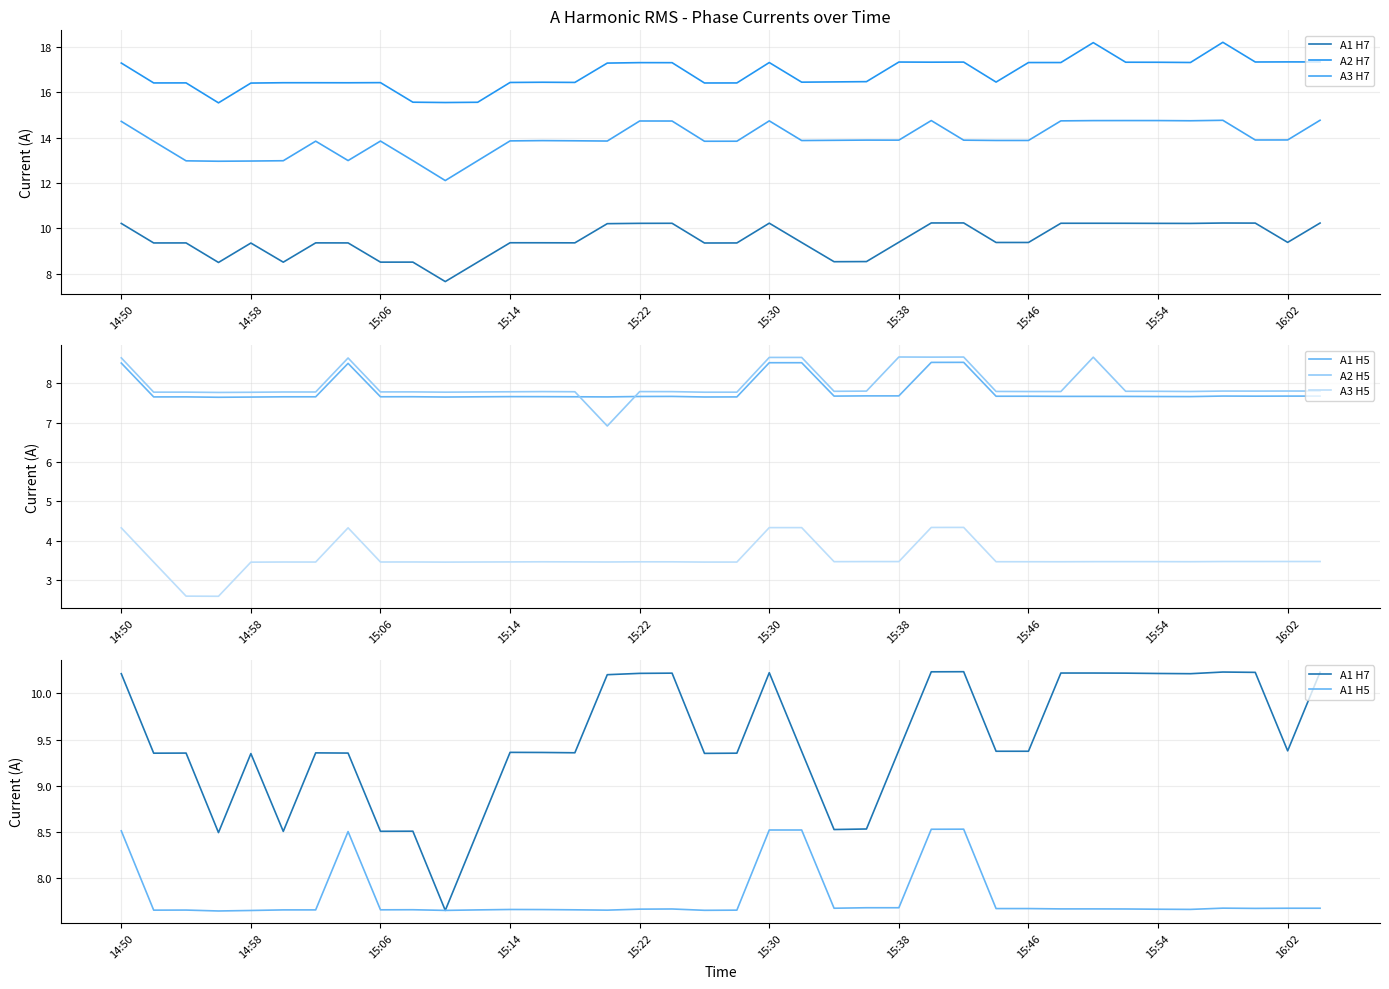

True or false: A3 H5 and A2 H5 intersect in this chart.

False